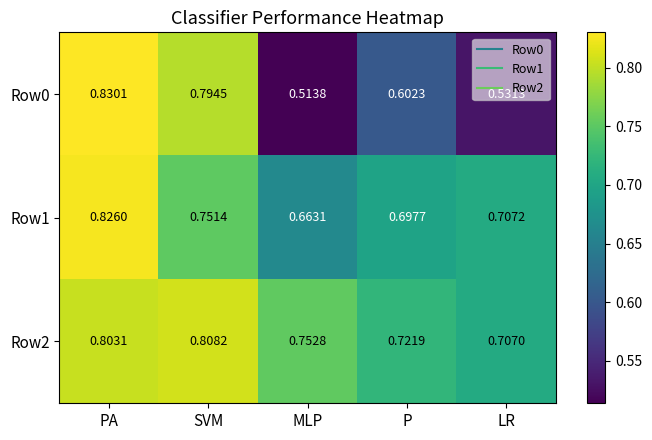

Is the value of Row0 at LR greater than the value of Row1 at MLP?

No